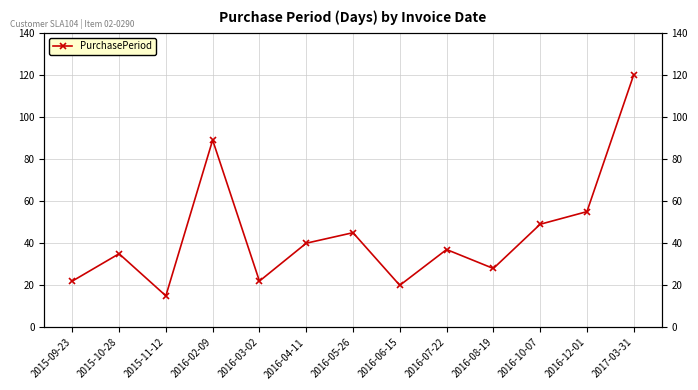

Read the value at 2016-06-15, to the nearest 10.

20